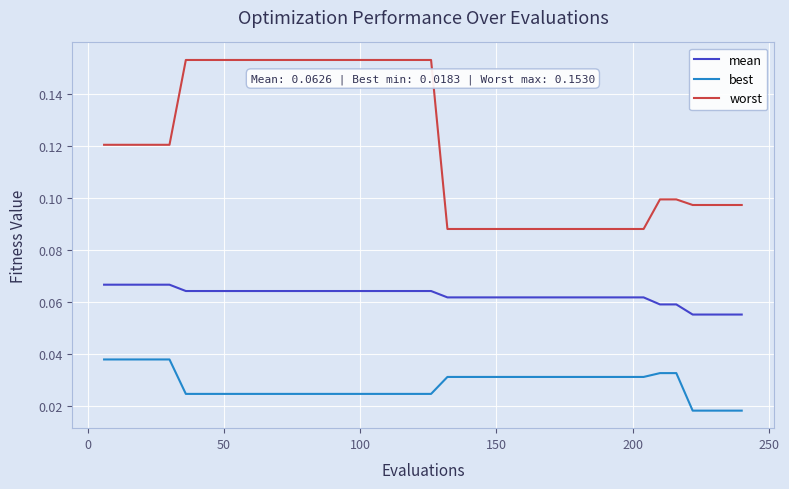

How many worst values are between 0 and 1?

40